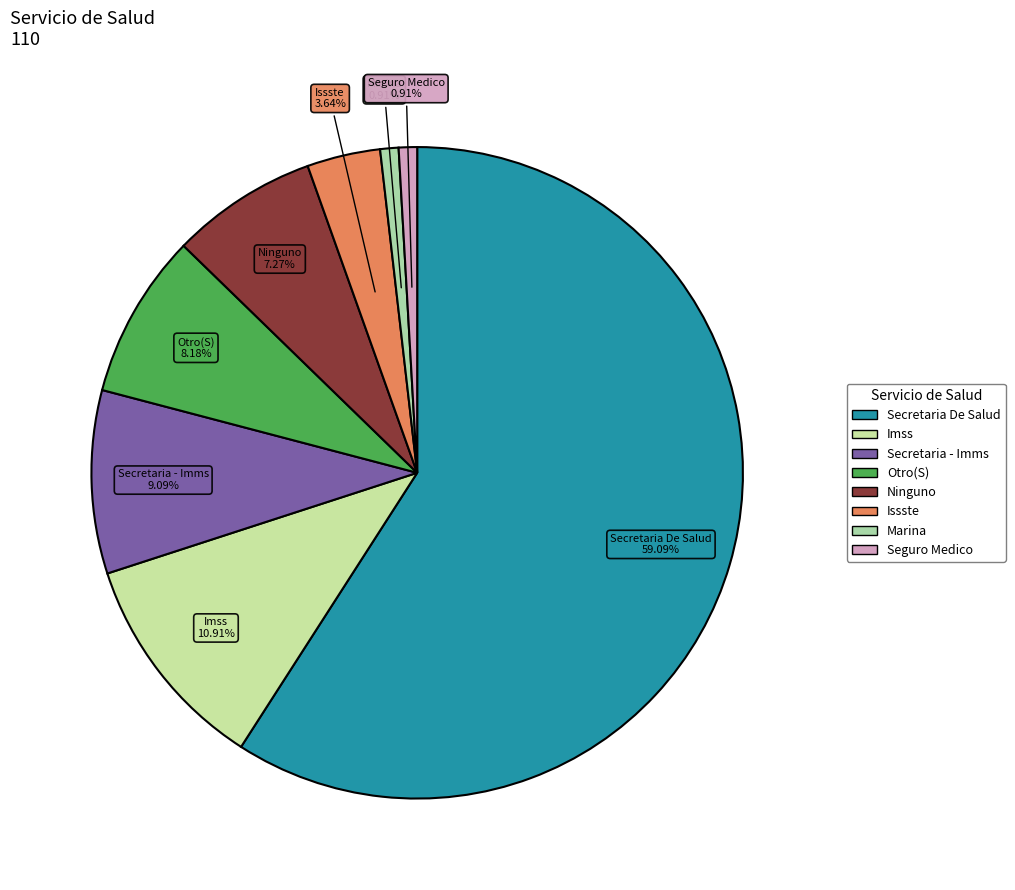

The Secretaria De Salud slice represents 59% of the pie. True or false?

True